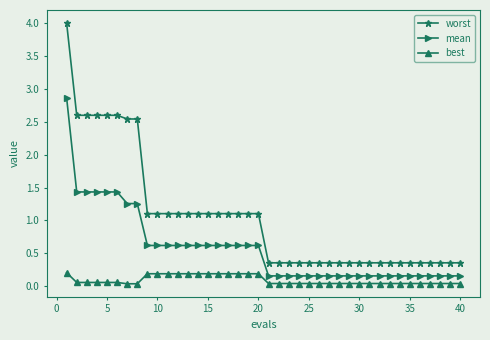

True or false: worst and mean cross at least once.

False